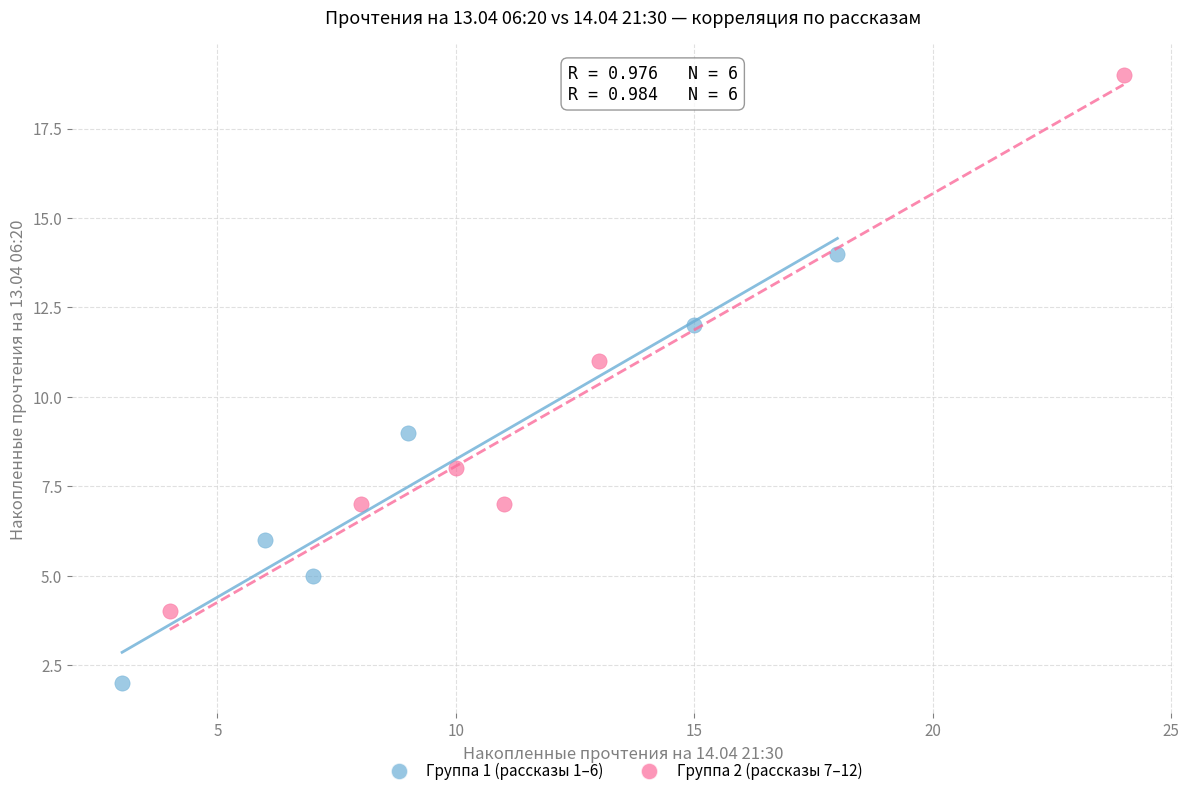

Which series reaches the minimum Y coordinate?

Группа 1 (рассказы 1–6)